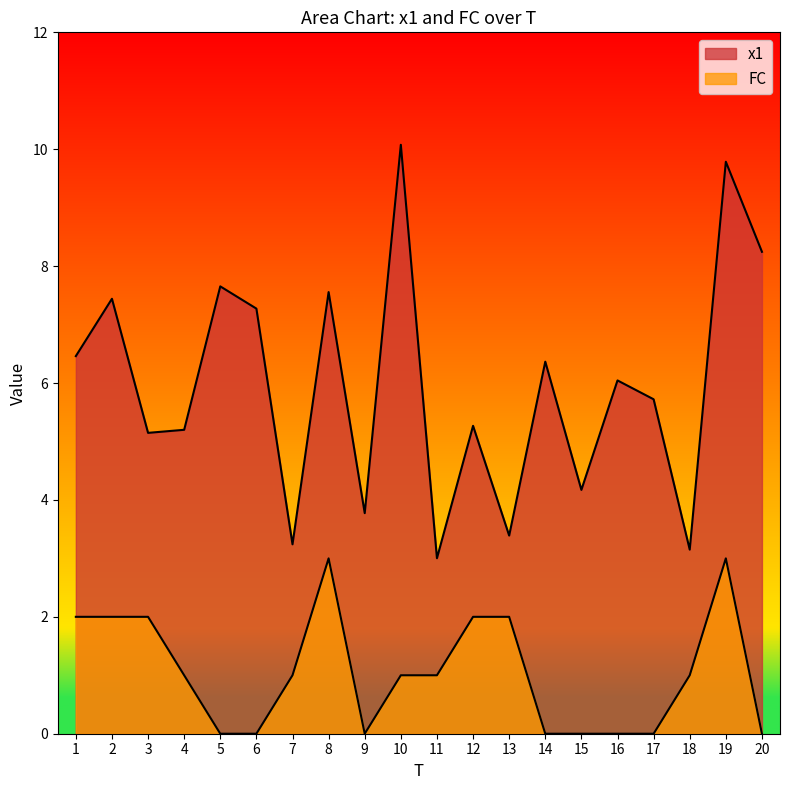

Does the chart display data point markers on the line(s)?

No